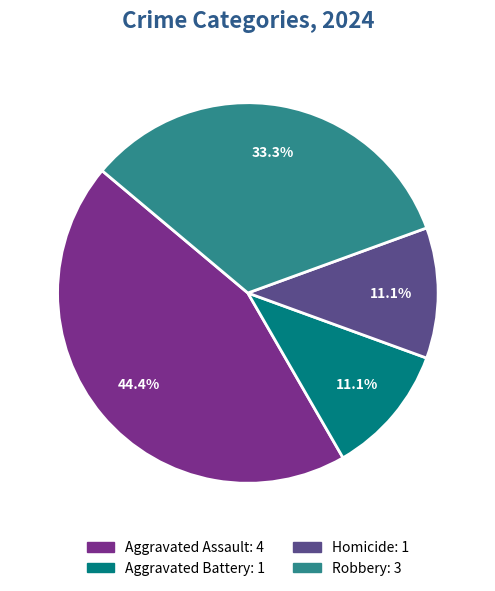

What is the largest slice in the pie chart?

Aggravated Assault